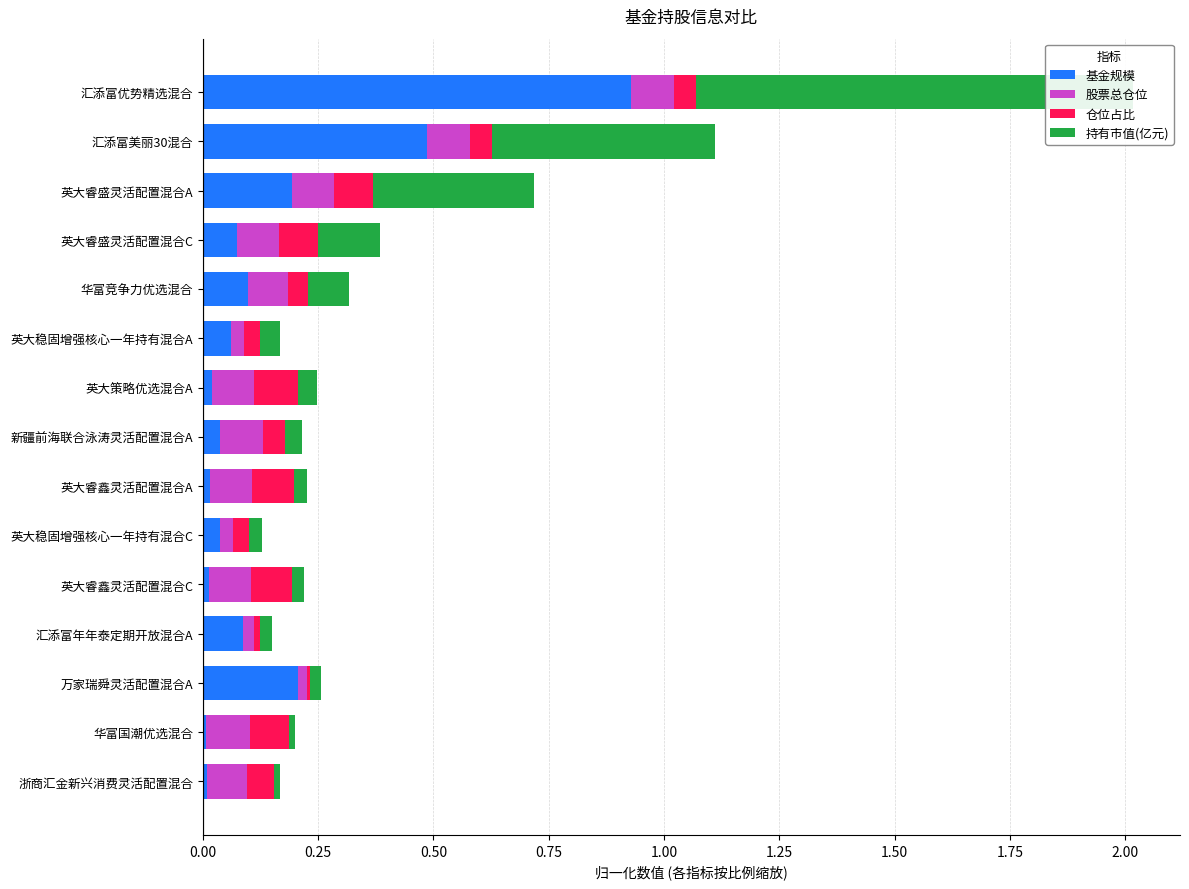

Which series has the largest total across all categories?

基金规模